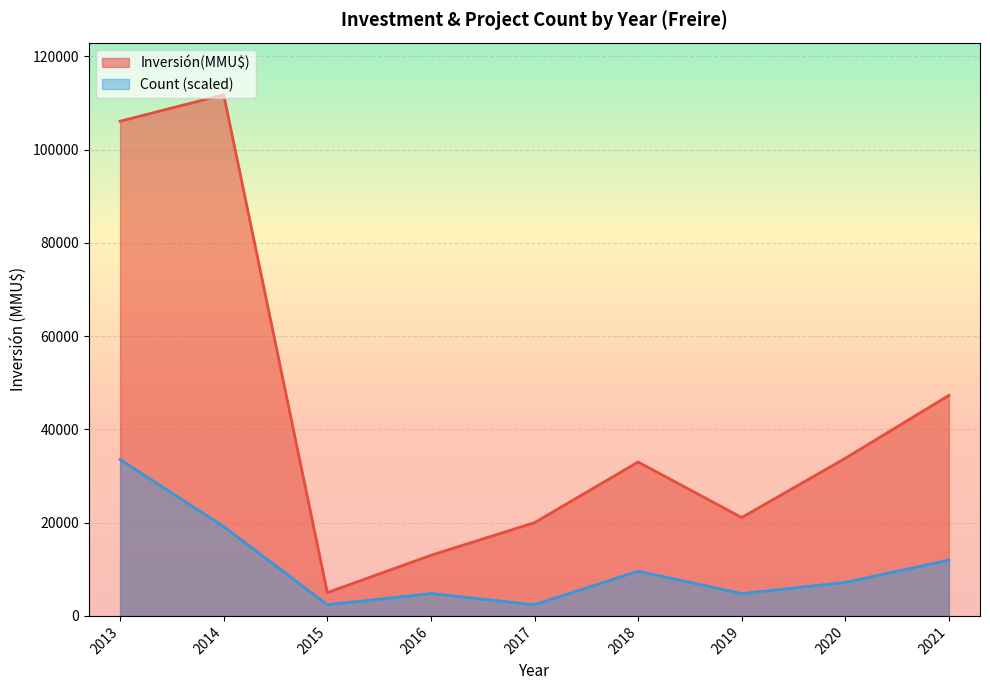

Rank the categories by Inversión(MMU$) value from highest to lowest.

2014, 2013, 2021, 2020, 2018, 2019, 2017, 2016, 2015